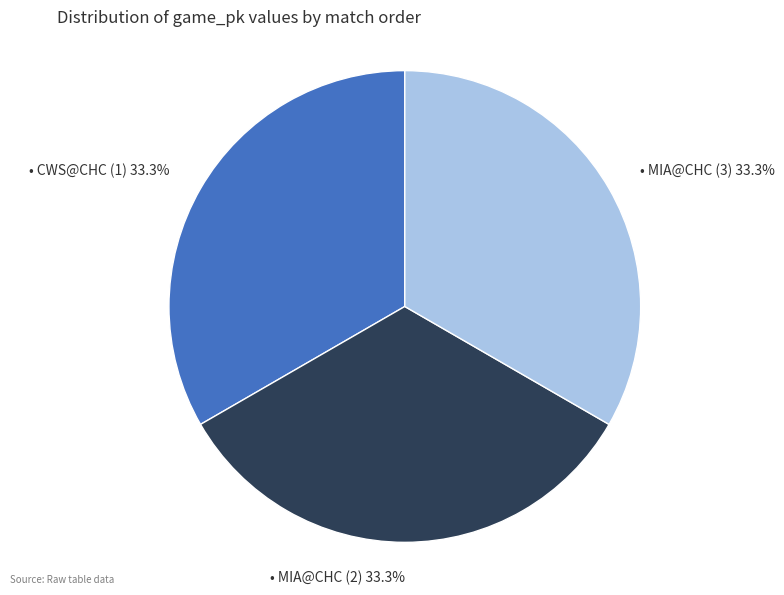

Is there any slice that represents more than half of the pie?

No